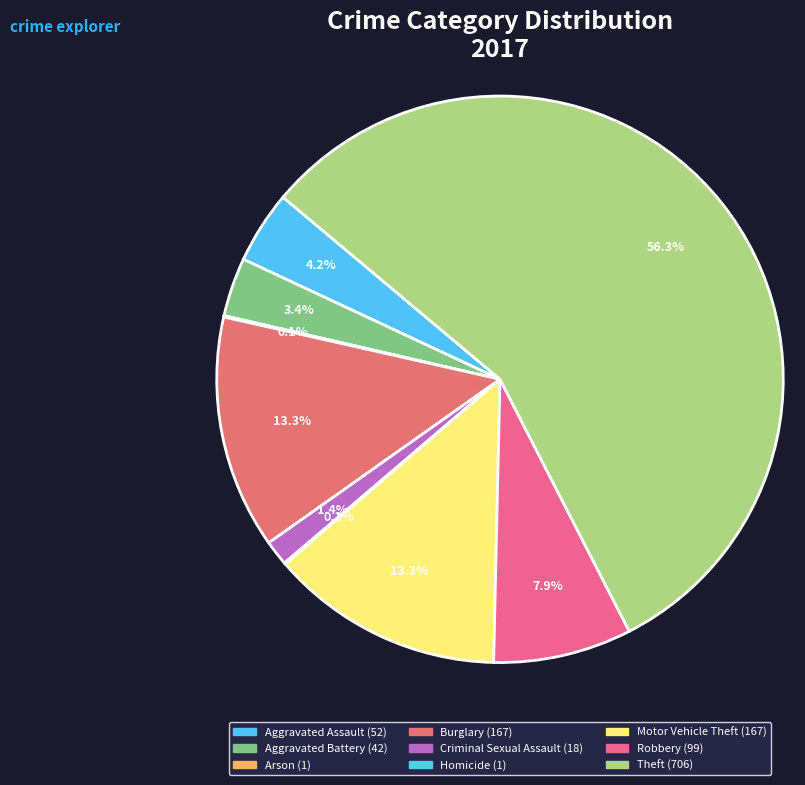

To the nearest percent, what is the average slice percentage?

11%